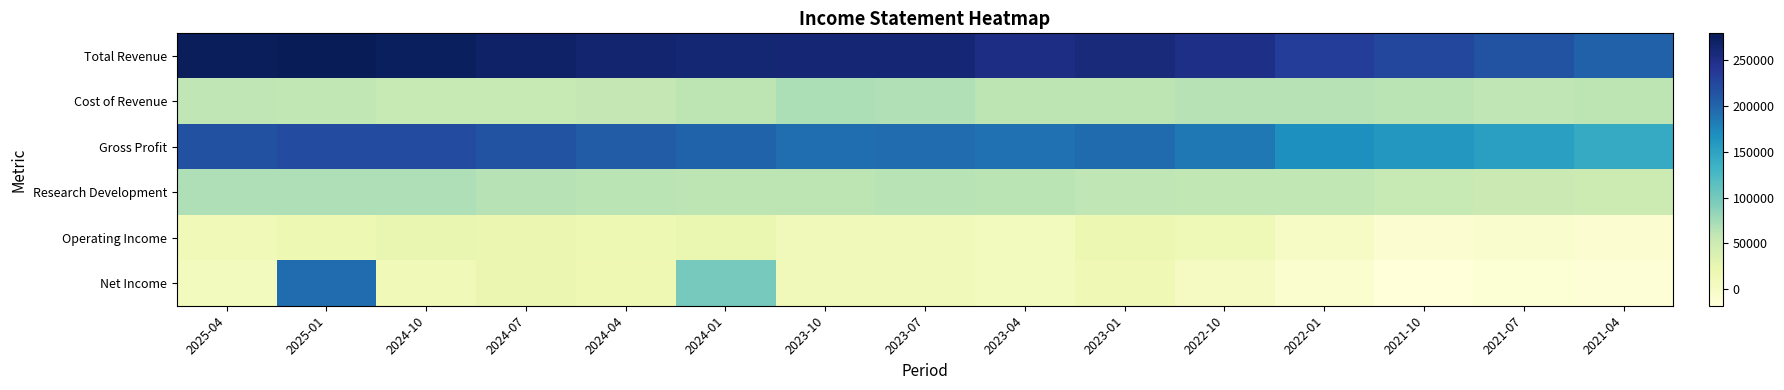

Which label corresponds to the largest value in the chart?

2025-01